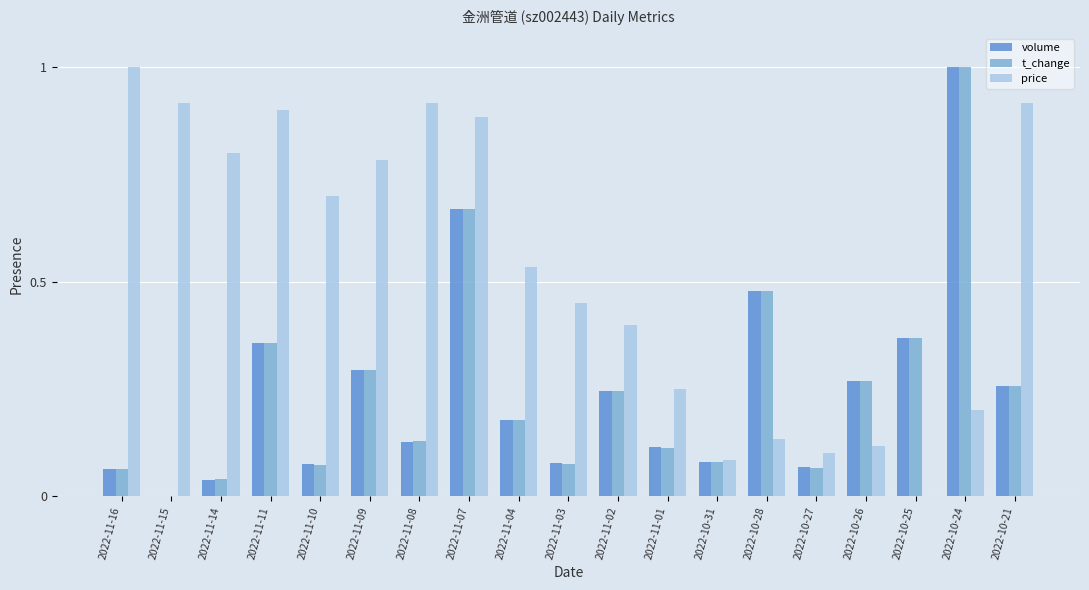

The value of price at 2022-11-15 is 0.4. True or false?

False